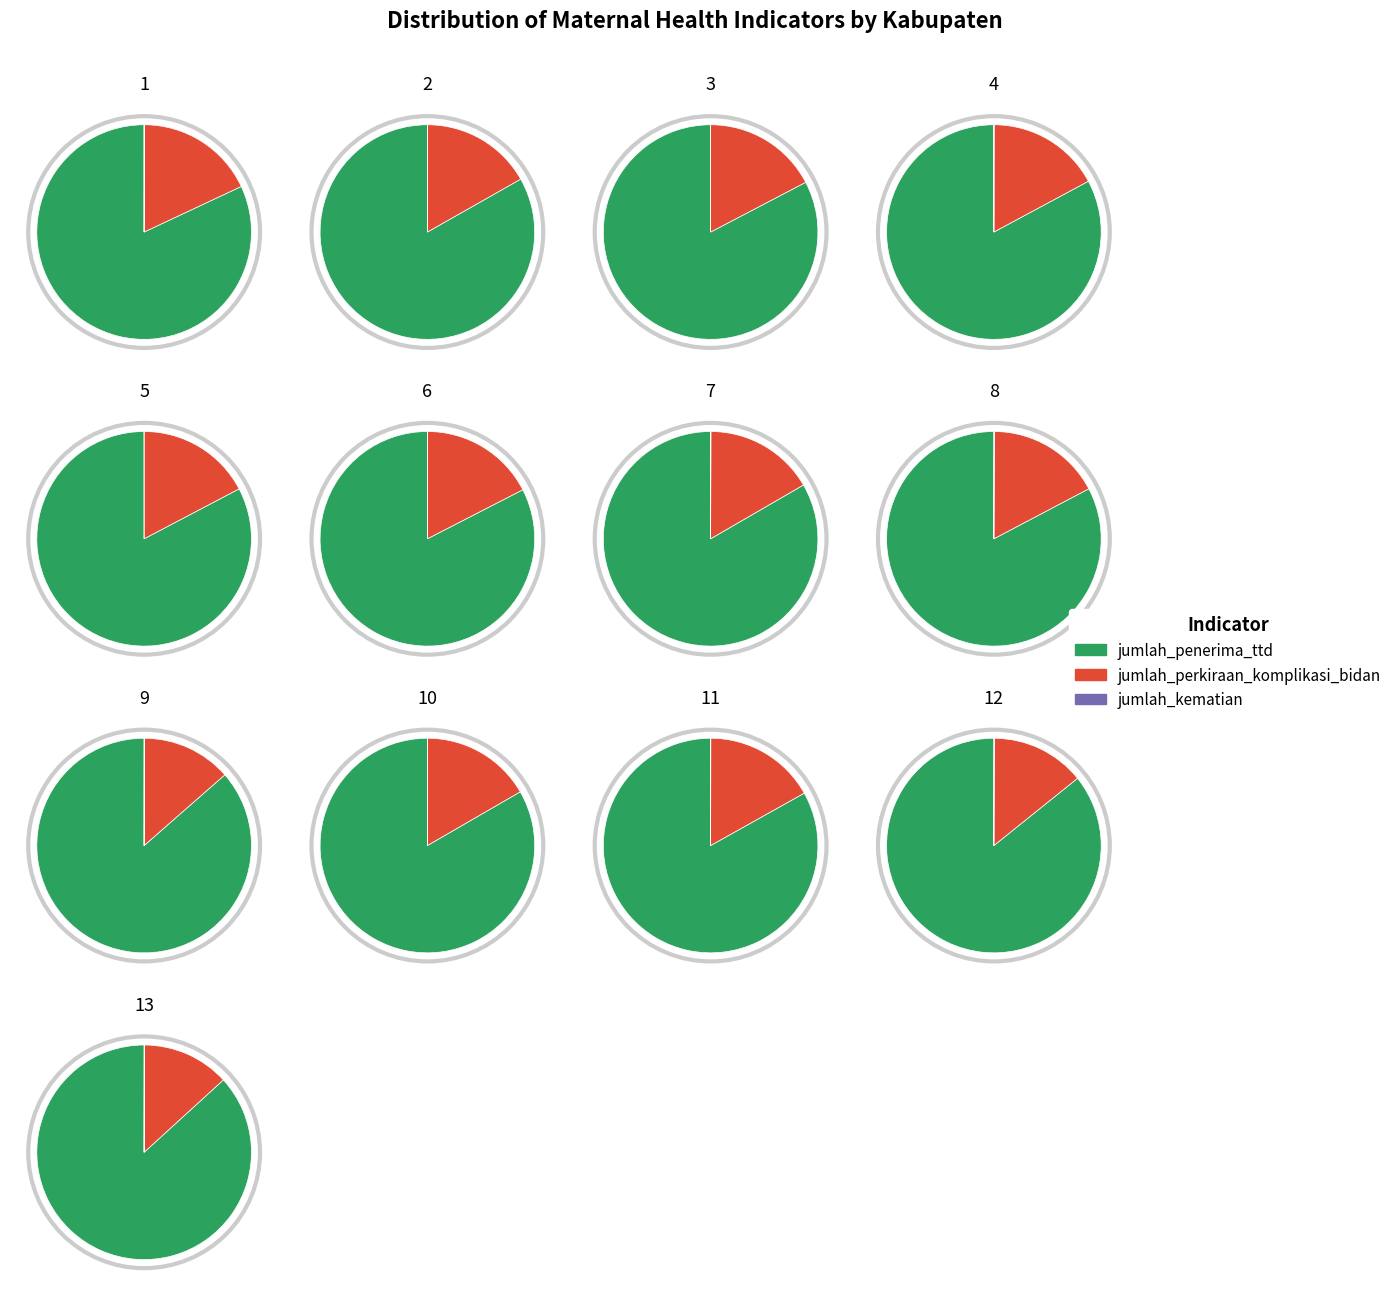

To the nearest percent, what is the difference between the KABUPATEN CIREBON and KABUPATEN CIAMIS slice percentages?

4%